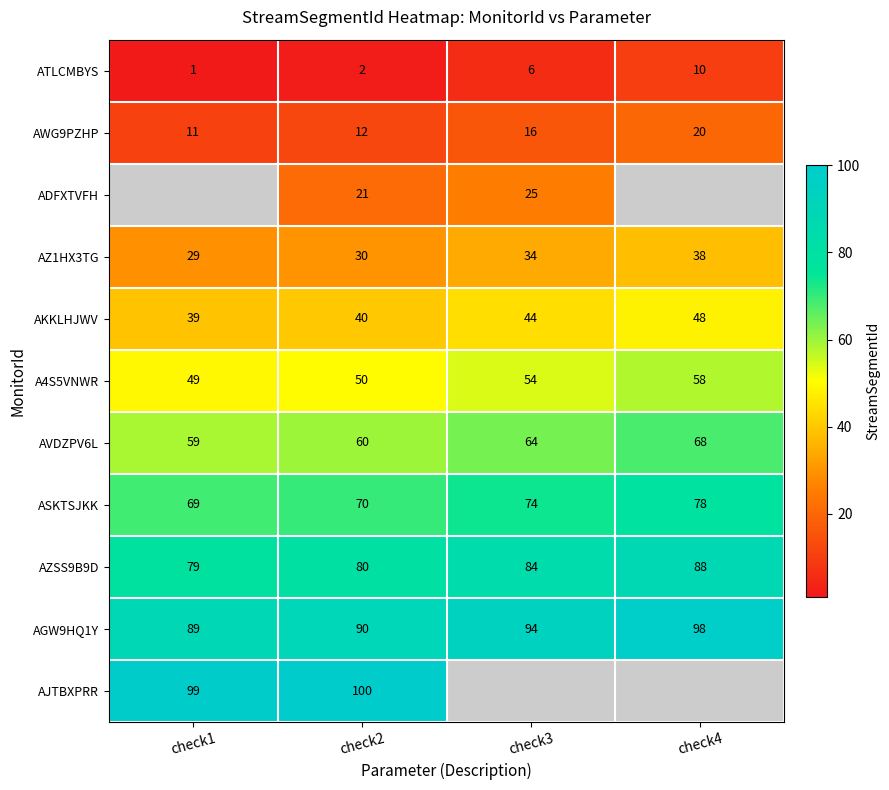

What value does the AZ1HX3TG series have at check1?

29